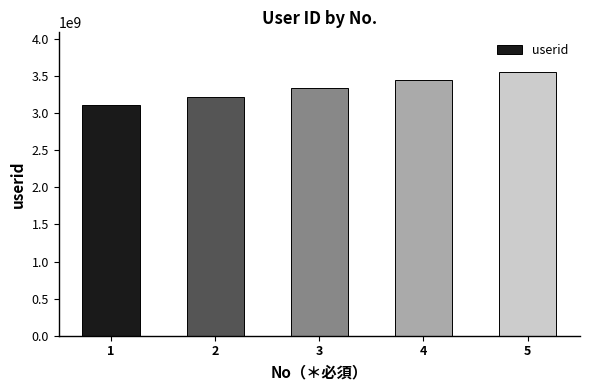

Is it true that the value at 5 is 2306068367?

False